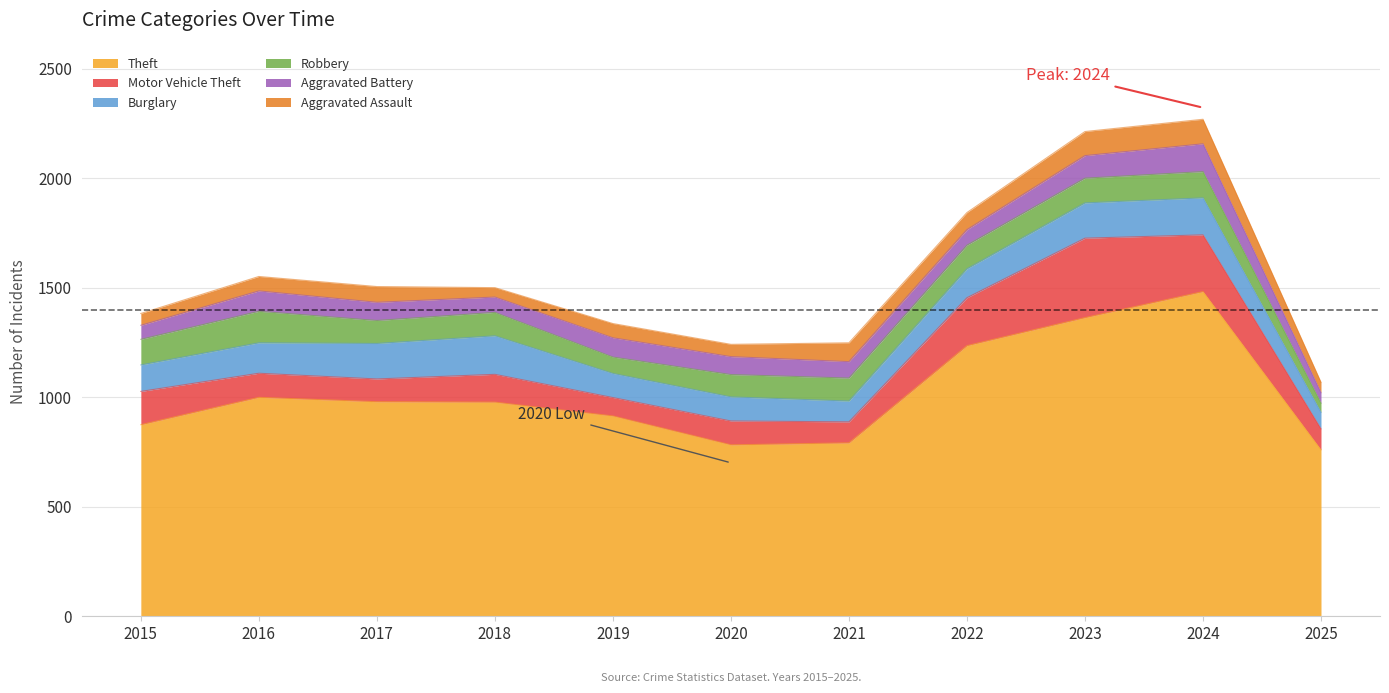

What value does the Theft series have at 2022, to the nearest 10?

1240